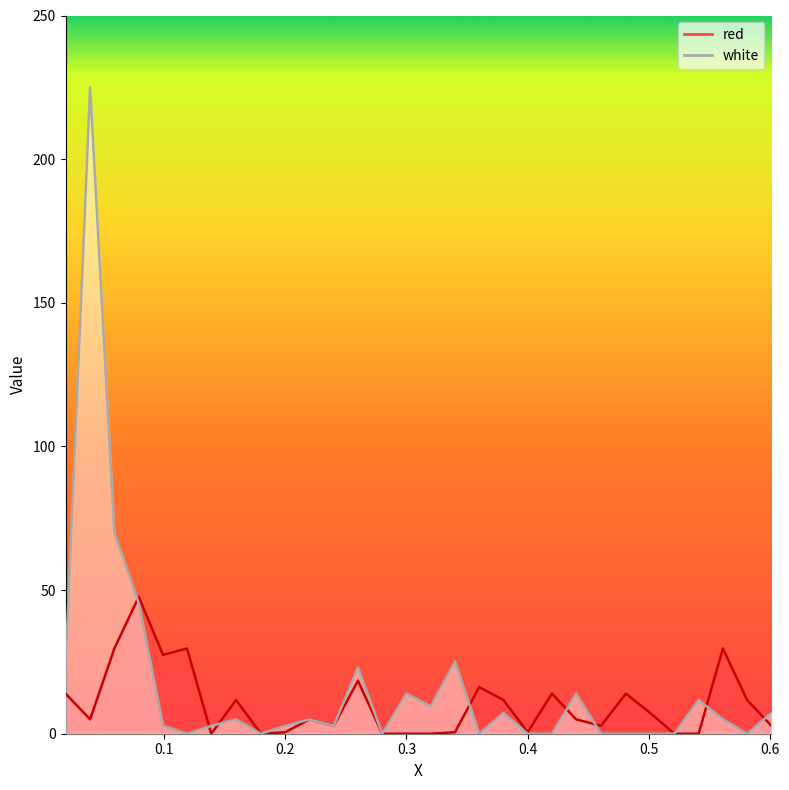

How many interior local valleys does the white series have?

7